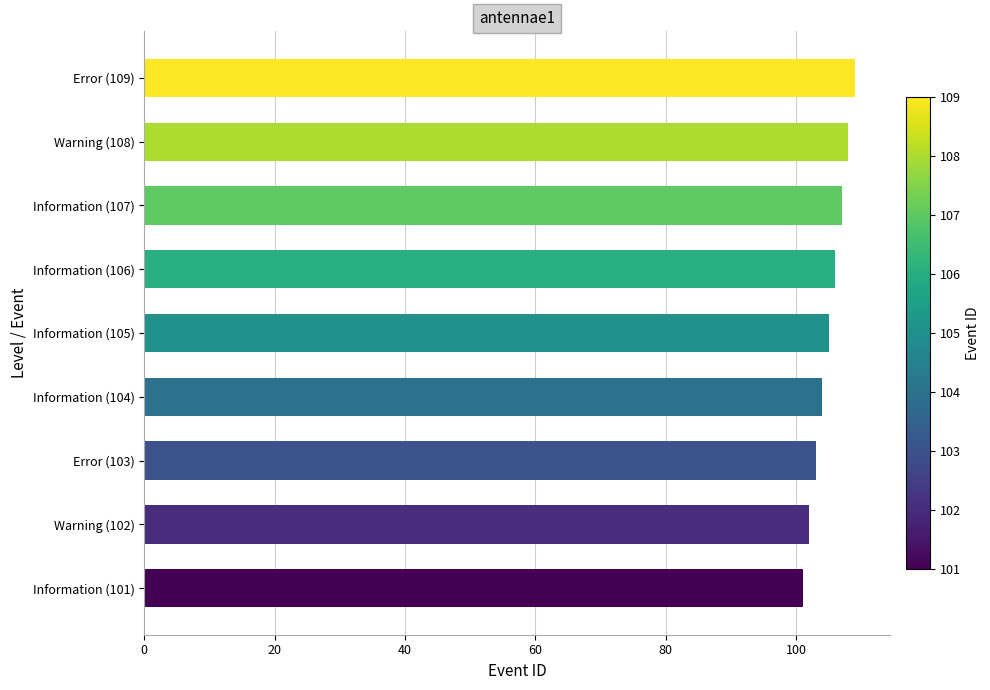

Reading top to bottom, list all the values displayed in this chart.

Error (109)=109	Warning (108)=108	Information (107)=107	Information (106)=106	Information (105)=105	Information (104)=104	Error (103)=103	Warning (102)=102	Information (101)=101